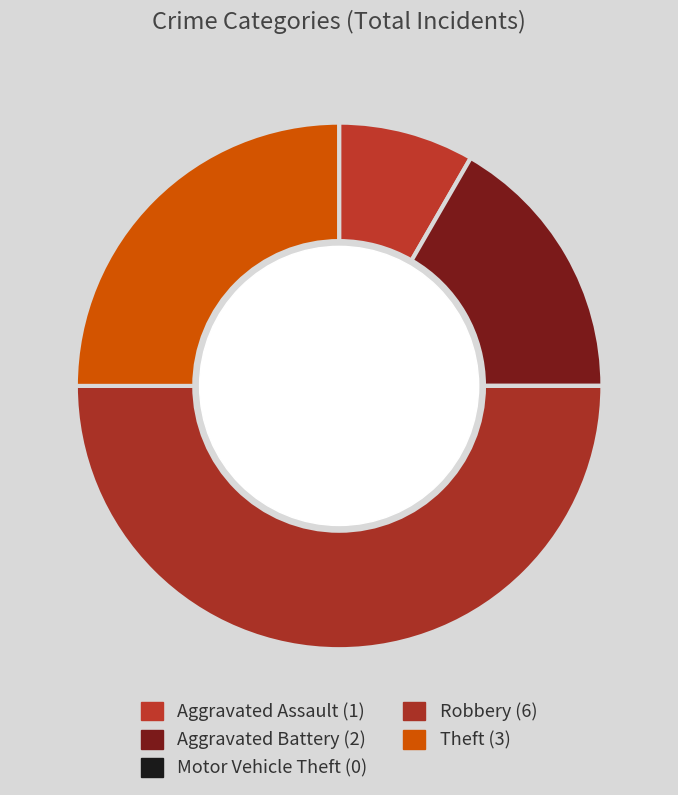

Rank the categories by value from lowest to highest.

Motor Vehicle Theft, Aggravated Assault, Aggravated Battery, Theft, Robbery